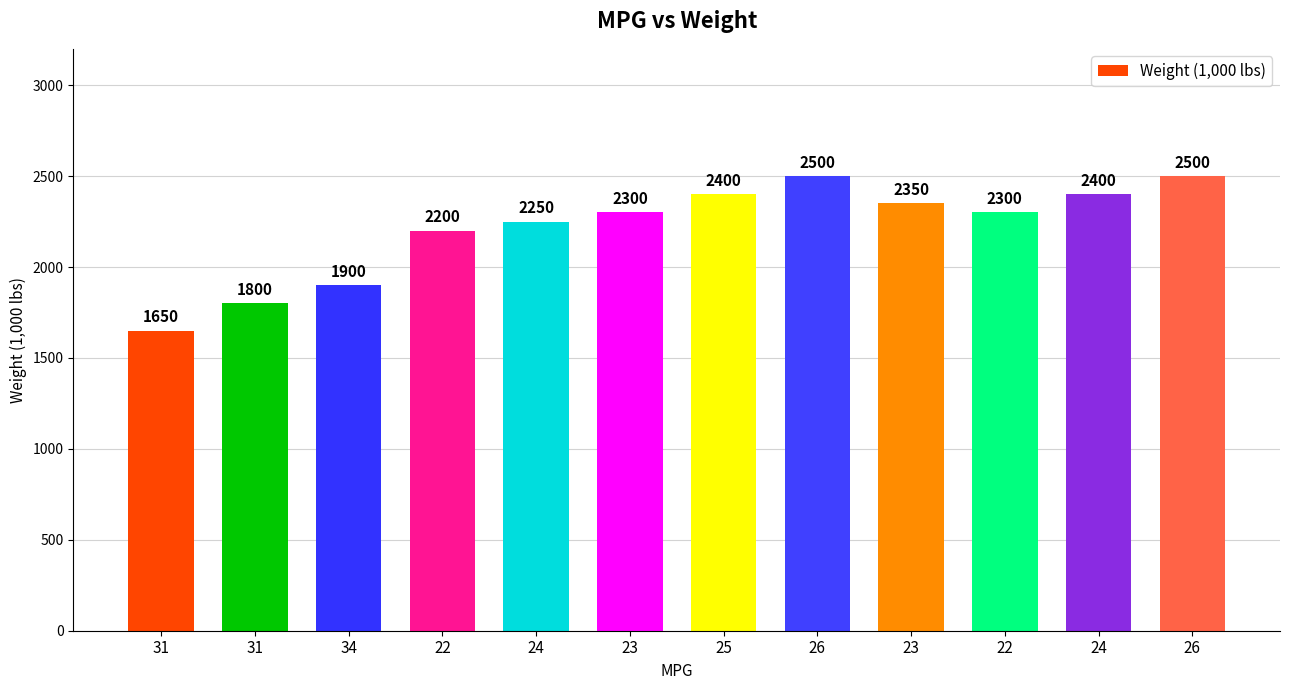

Which has a higher value, 34 or 23?

23